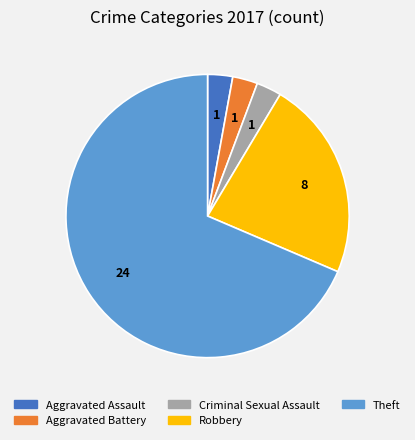

Approximately how many times larger is the value at Robbery compared to Aggravated Assault?

8.0